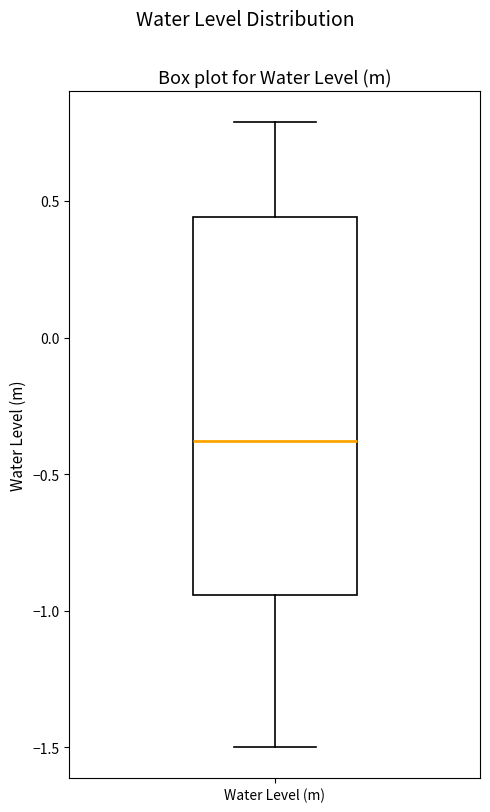

Read this box plot against the y-axis: the position of the median line, the range covered by the box, and the ends of both whiskers. The values are not printed on the chart, so give them approximately, as read against the axis.

median -0.40, box -0.95 to 0.45, whiskers -1.50 to 0.80